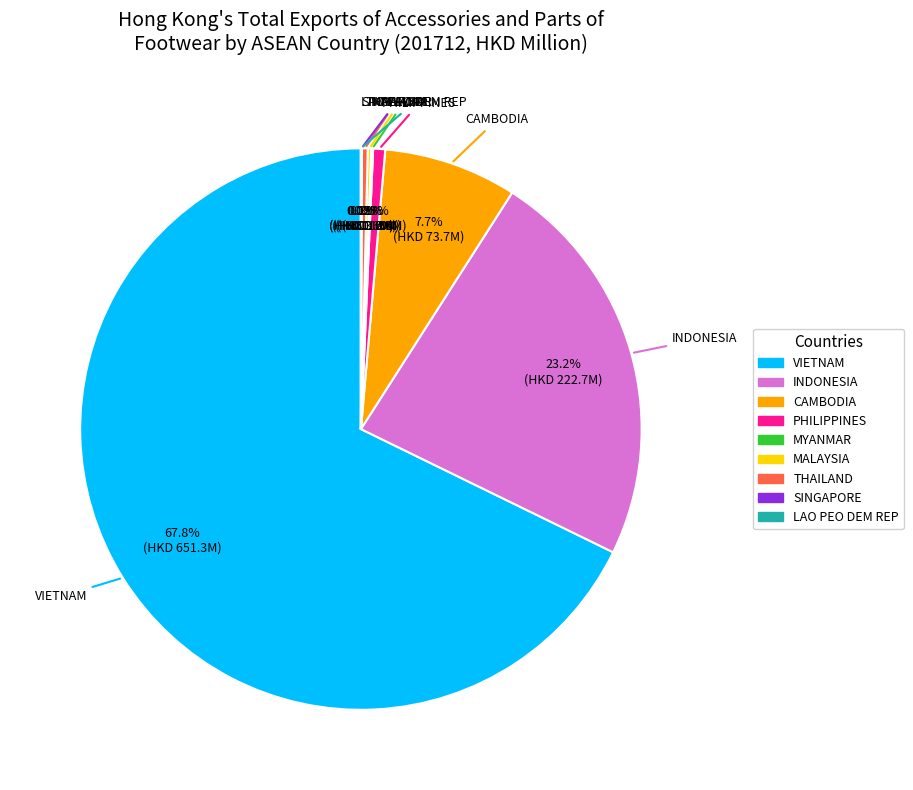

Is it true that CAMBODIA is 8% of the pie?

True